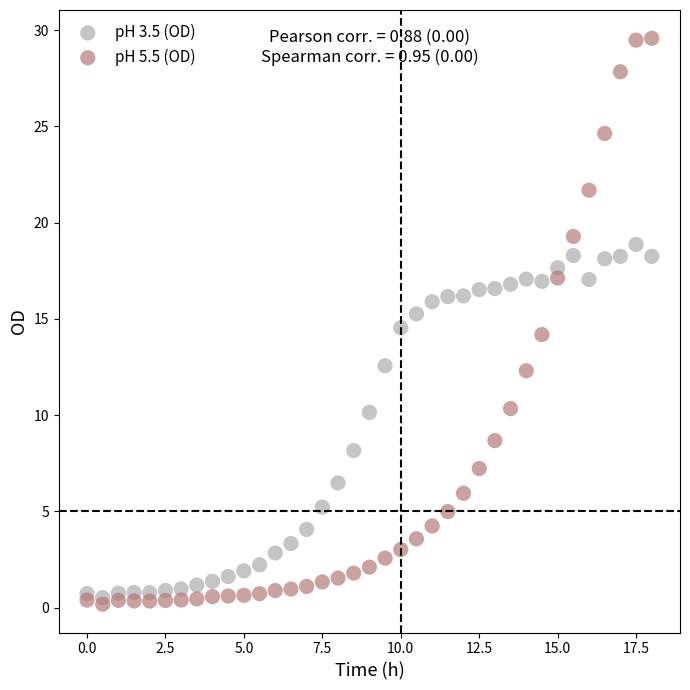

Which series has the widest spread of Y values?

pH 5.5 (OD)